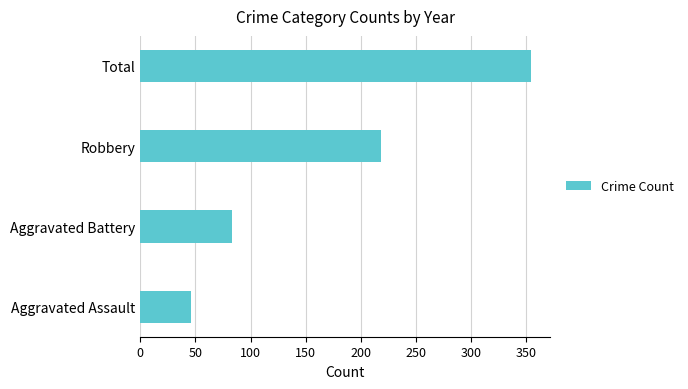

List the labels in order of value, largest first.

Total, Robbery, Aggravated Battery, Aggravated Assault